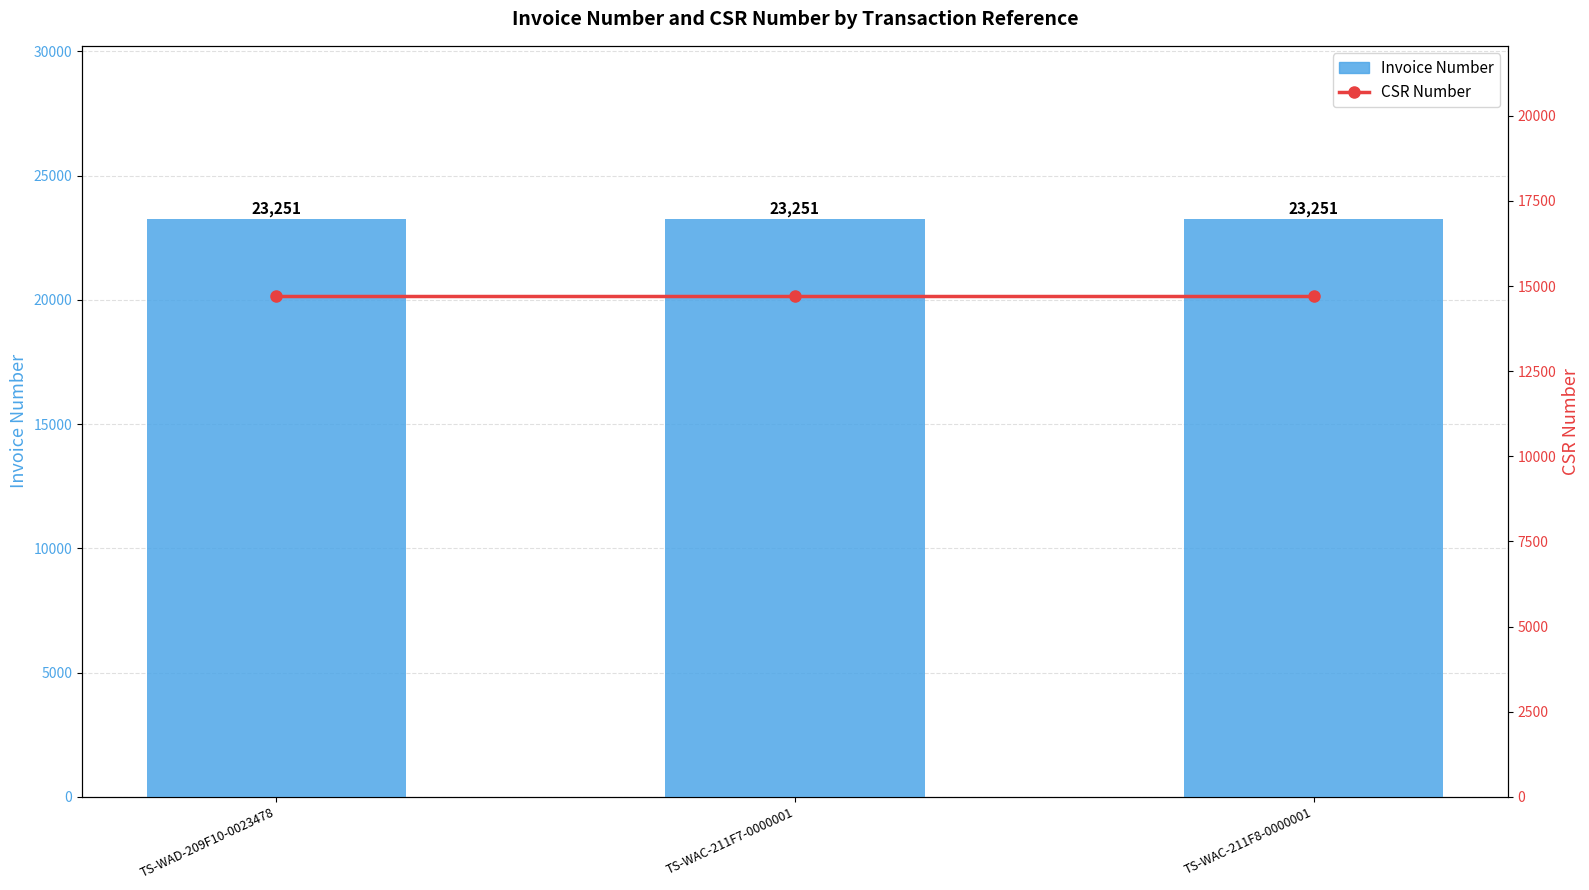

At which label does Invoice Number reach its peak?

TS-WAD-209F10-0023478